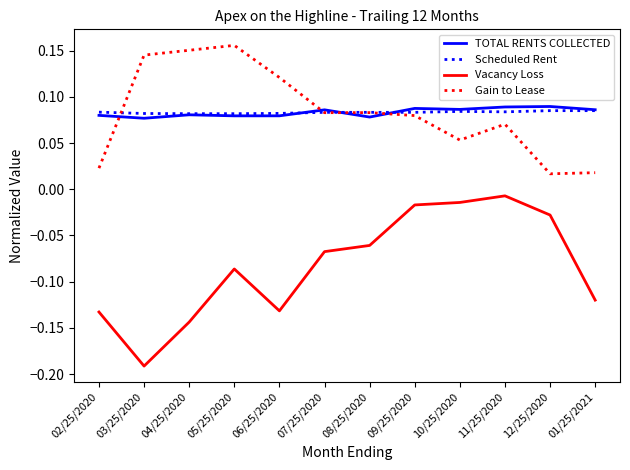

How many lines are shown in the chart?

4